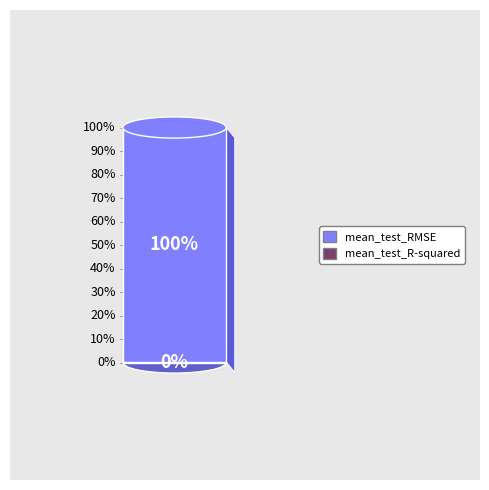

Is there any slice that represents more than half of the pie?

Yes